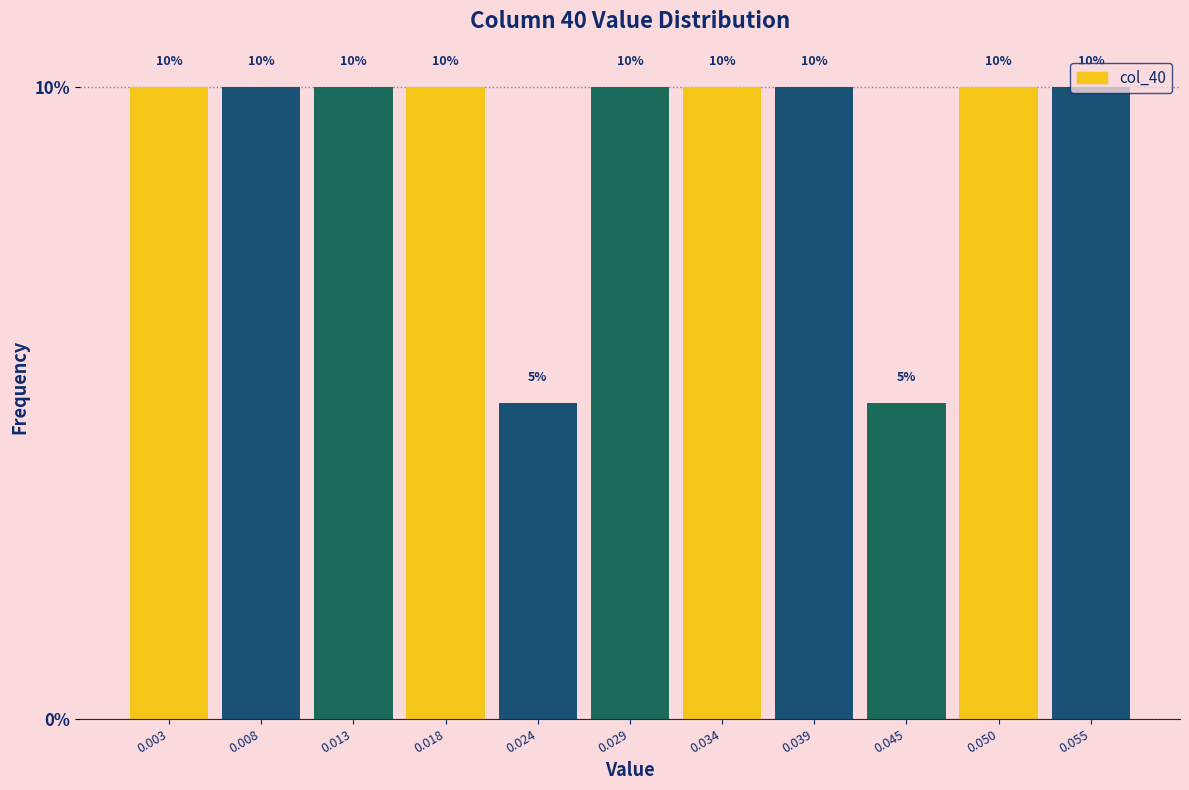

What is the height of the bar covering 0.037 to 0.042 on the x-axis? The bar edges are not printed on the chart, so give them approximately, as read against the axis.

10